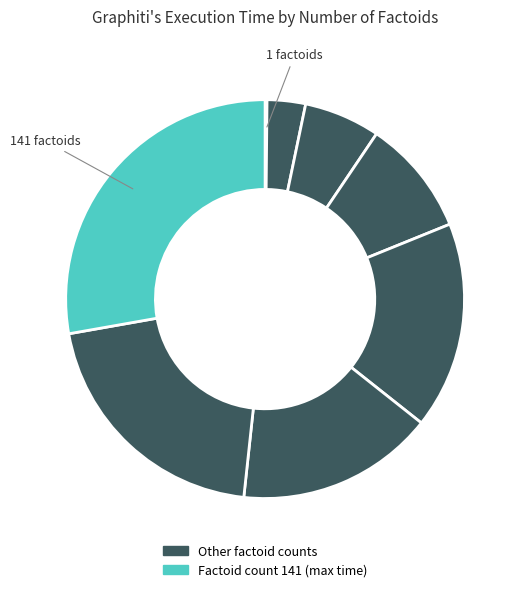

Which category has the biggest portion of the pie?

141